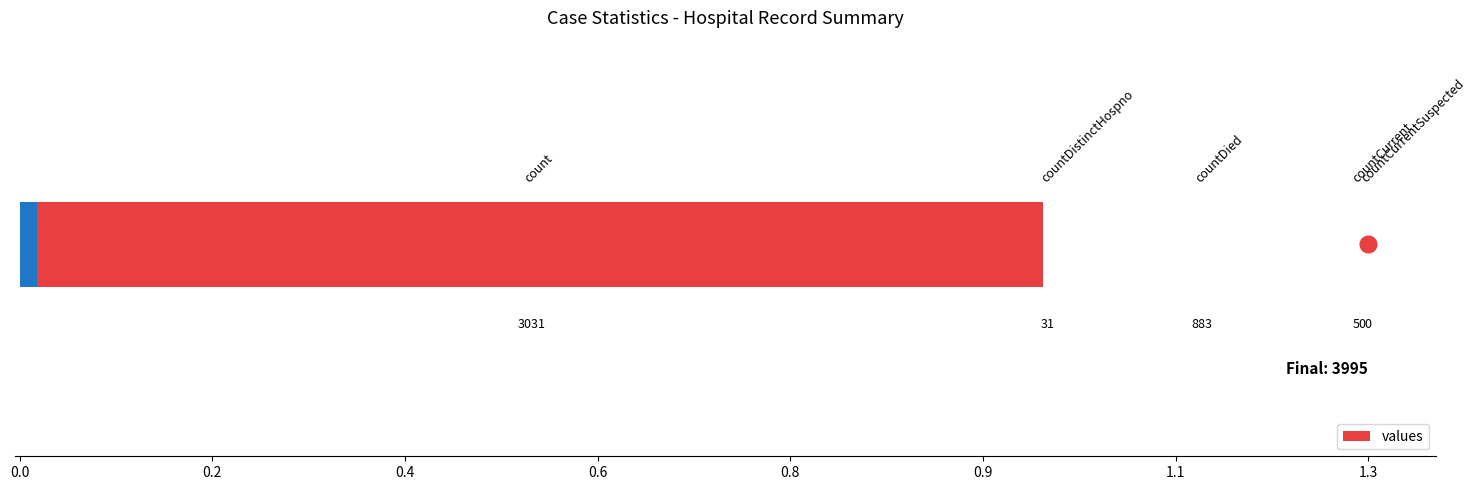

True or false: the data shows 1586 at 0.4.

False